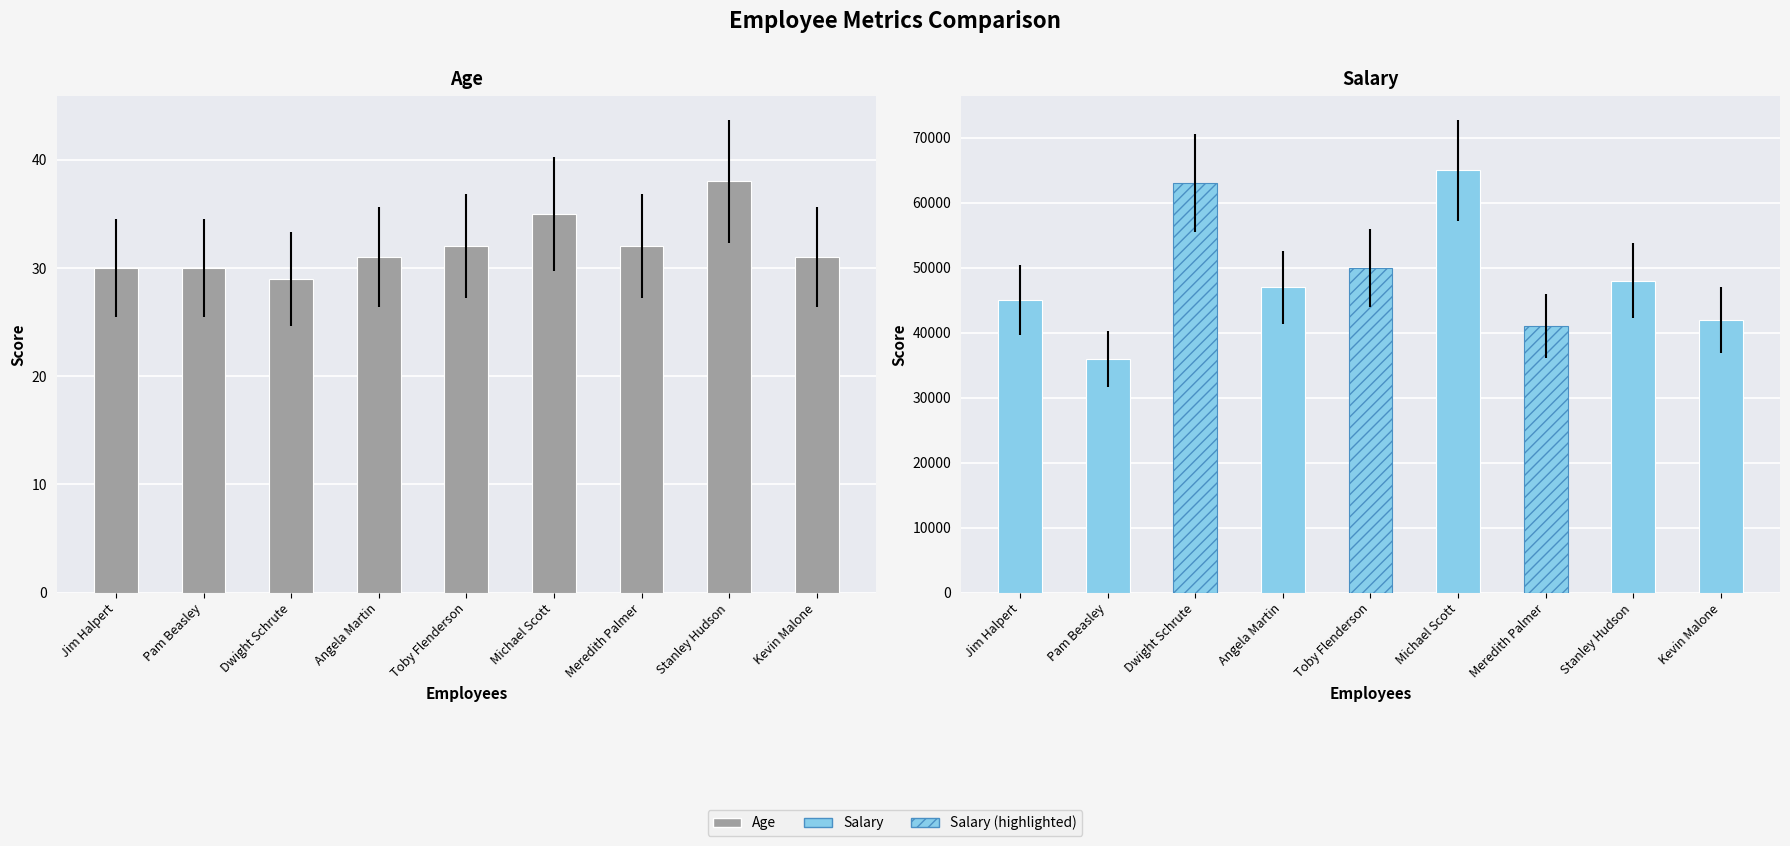

What is the difference between the second highest and minimum values in the Age series?

6